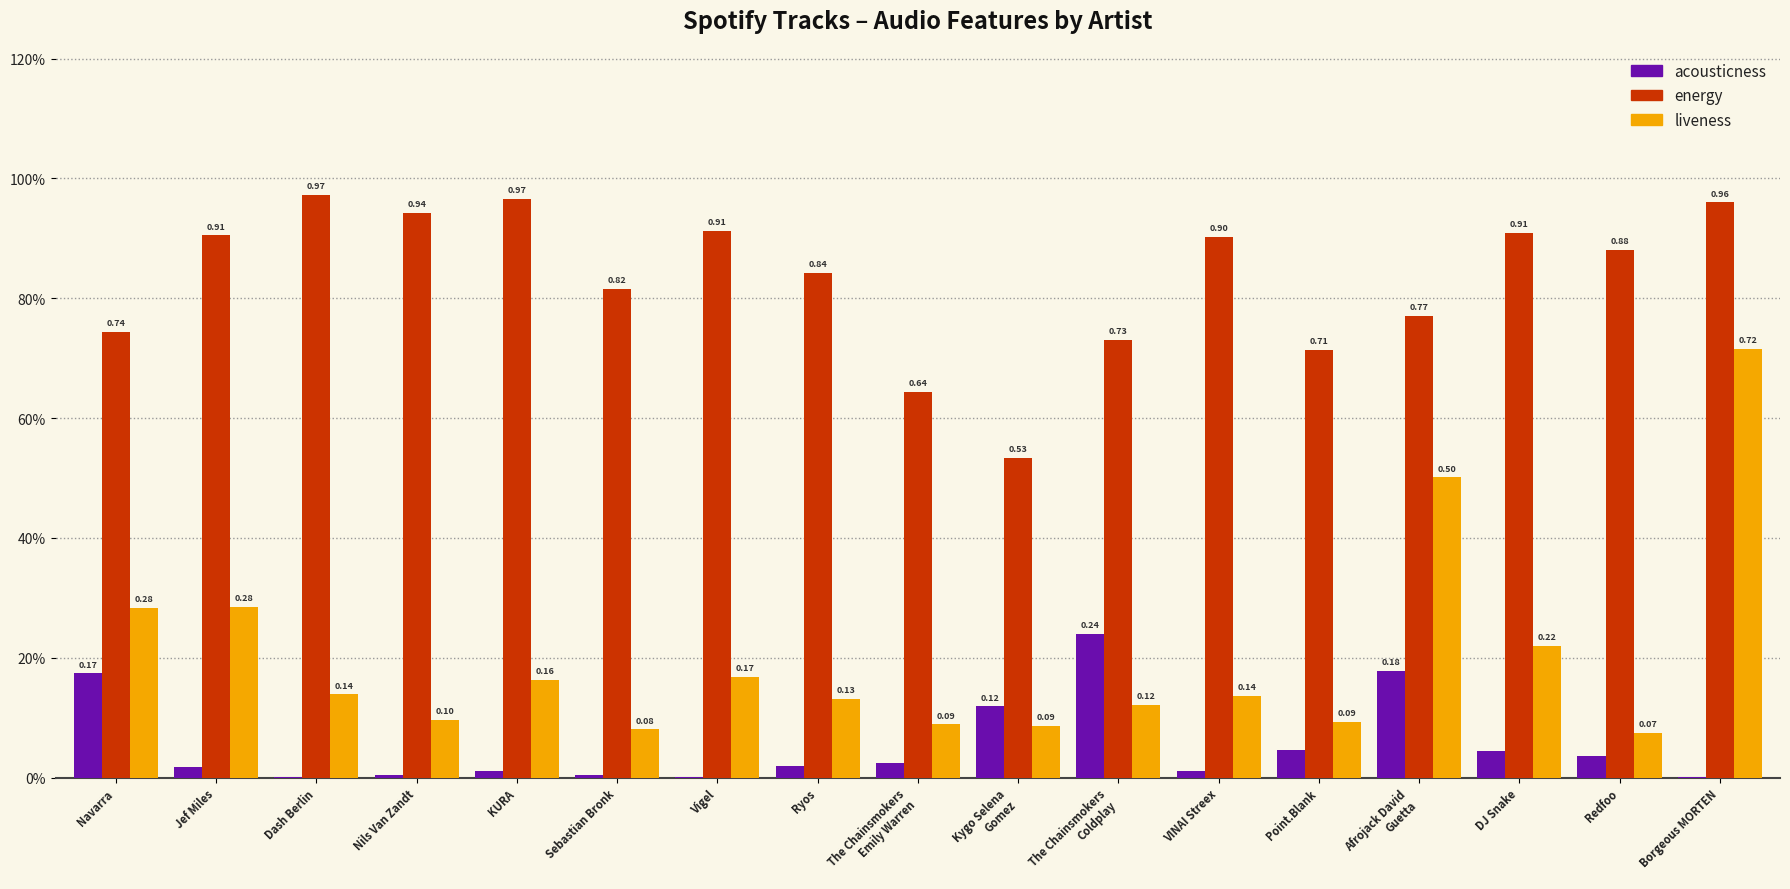

What is the label of the 14th bar from the left?

Afrojack David
Guetta